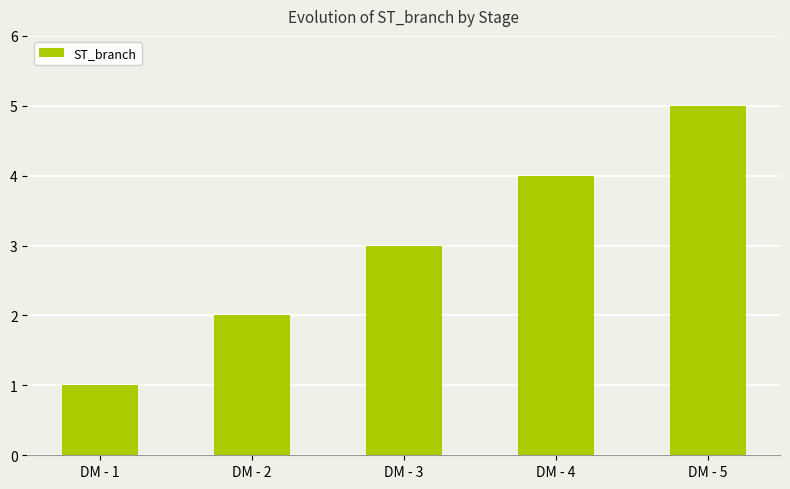

Where is the data nearest to the value 3?

DM - 3